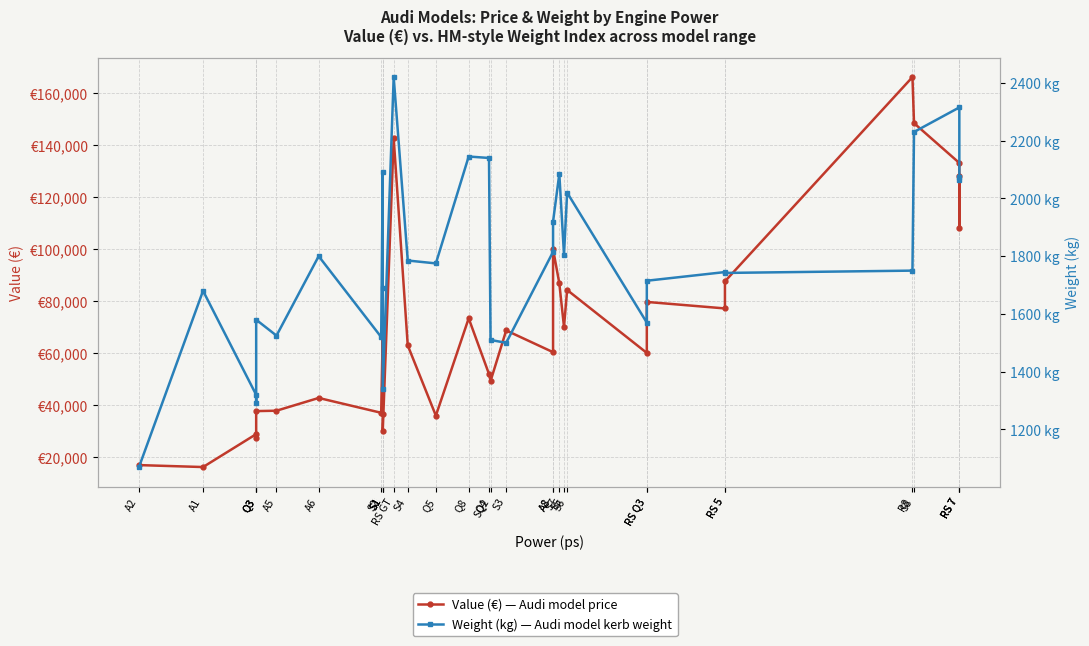

True or false: Weight (kg) — Audi model kerb weight and Value (€) — Audi model price cross at least once.

False